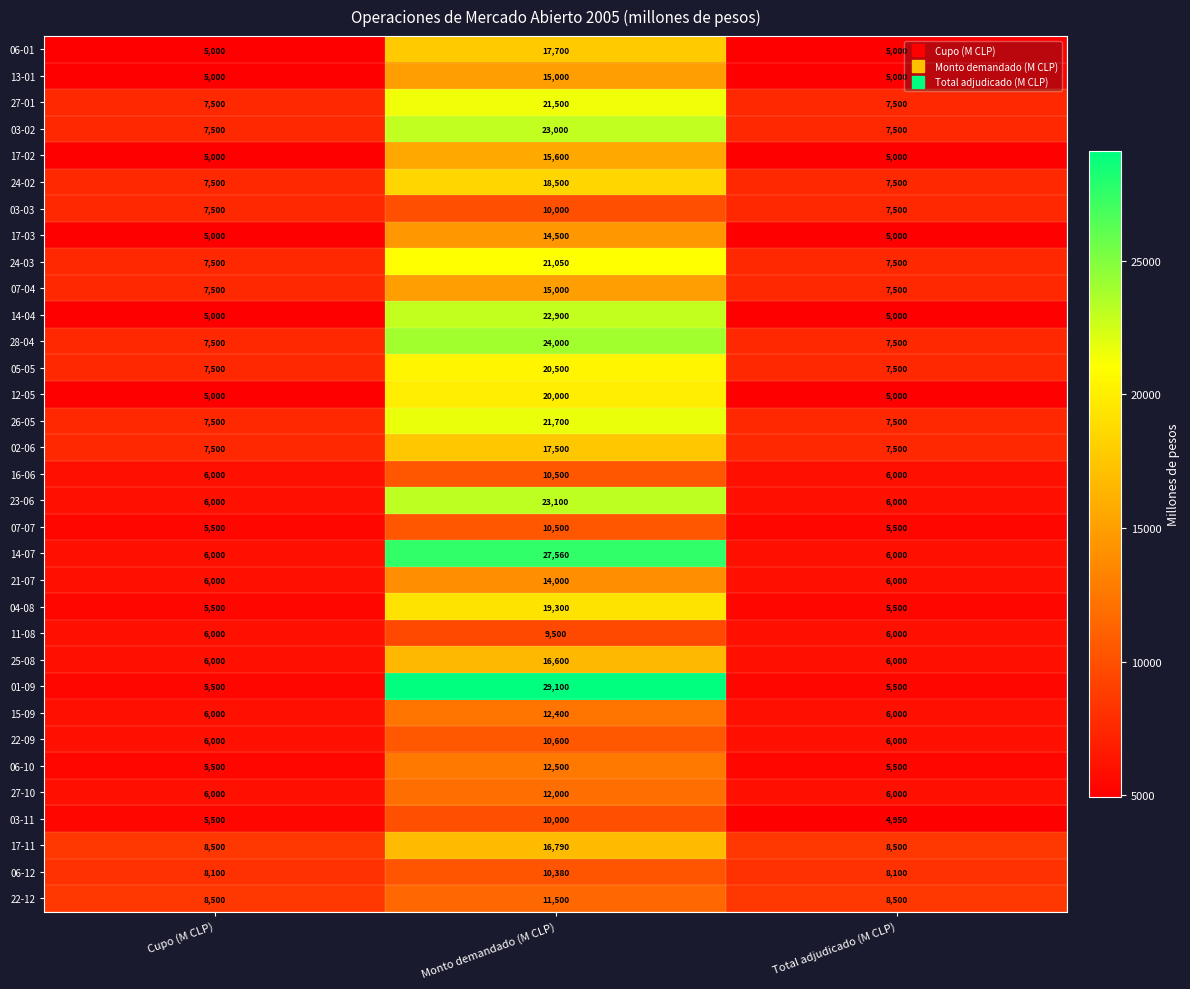

The value of 14-07 at Total adjudicado (M CLP) is 6000. True or false?

True